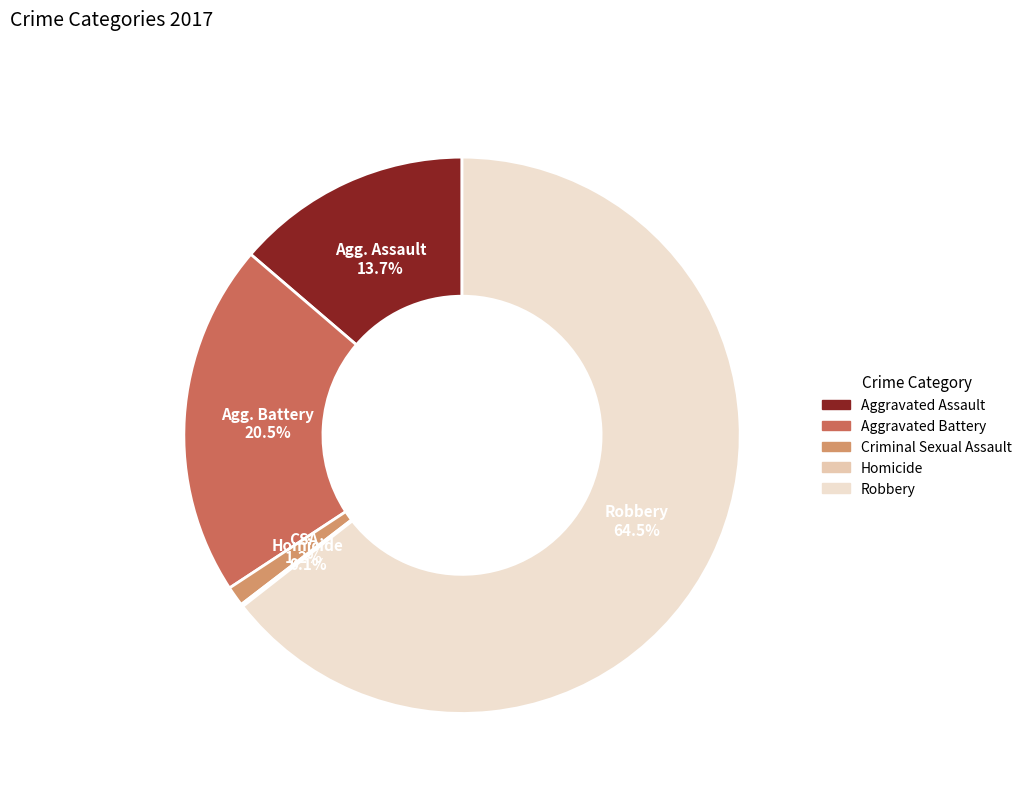

How much of the chart is everything except Aggravated Assault?

86.3%